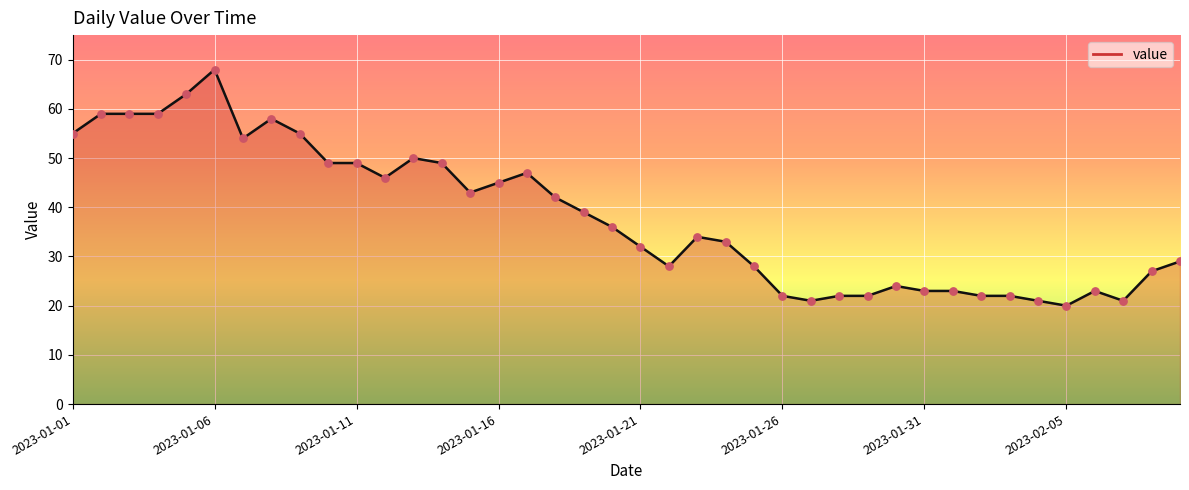

What is the difference between the maximum and minimum values?

48